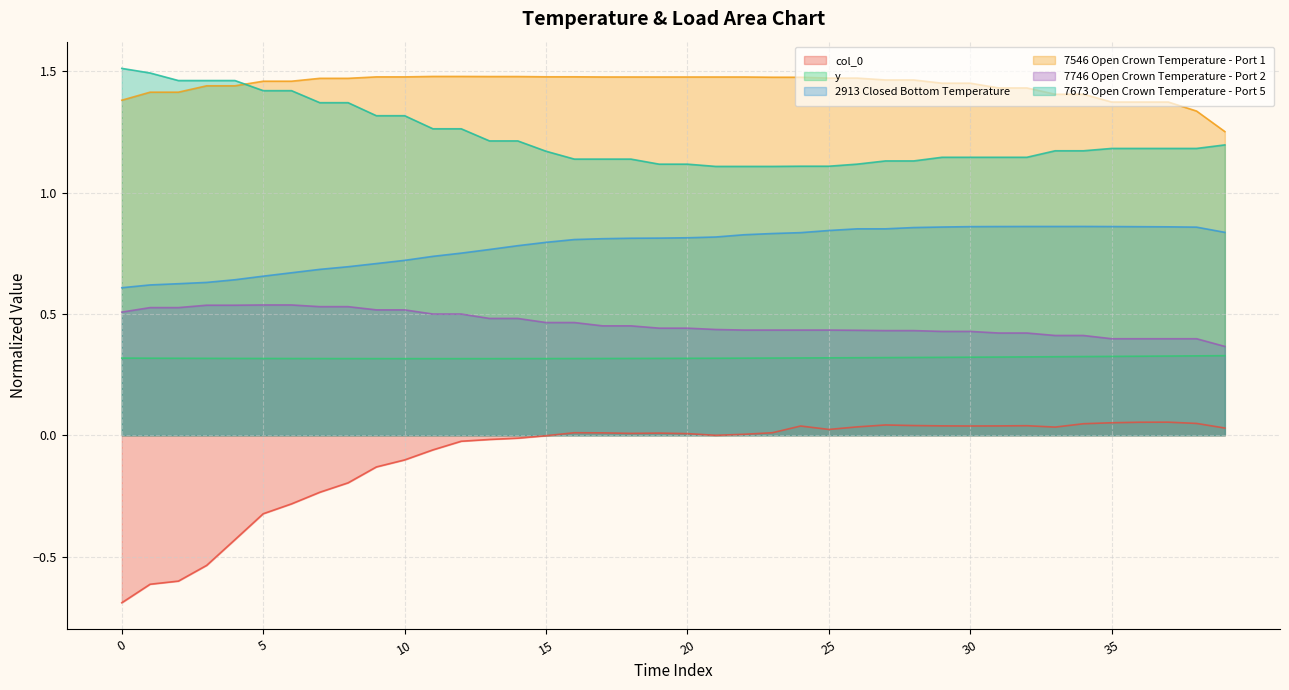

What value does the 7746 Open Crown Temperature - Port 2 series have at 26?

0.4